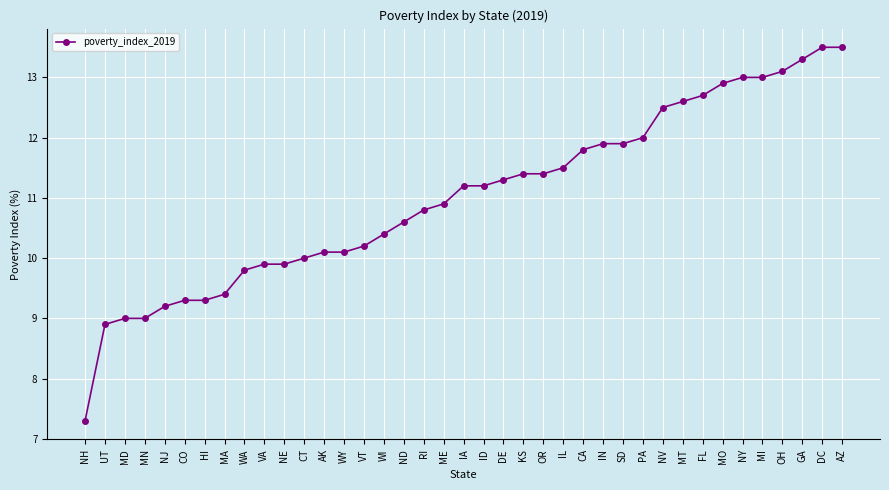

What is the sum of all values?

429.8